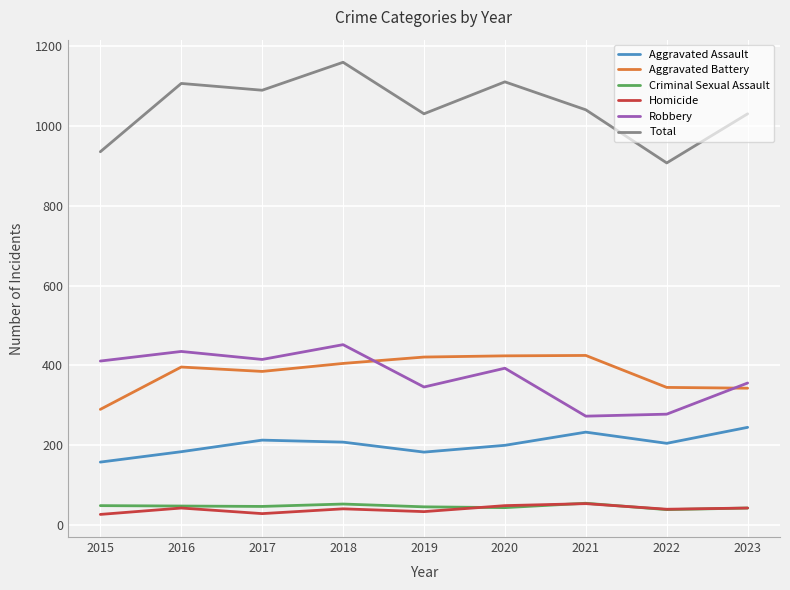

How many interior local valleys does the Aggravated Assault series have?

2